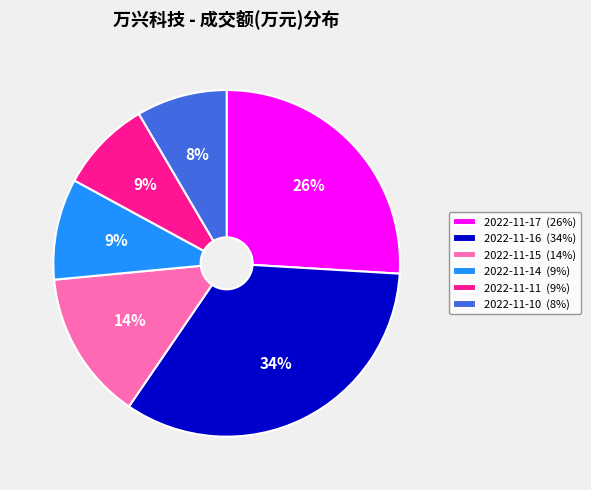

How many slices are in this pie chart?

6